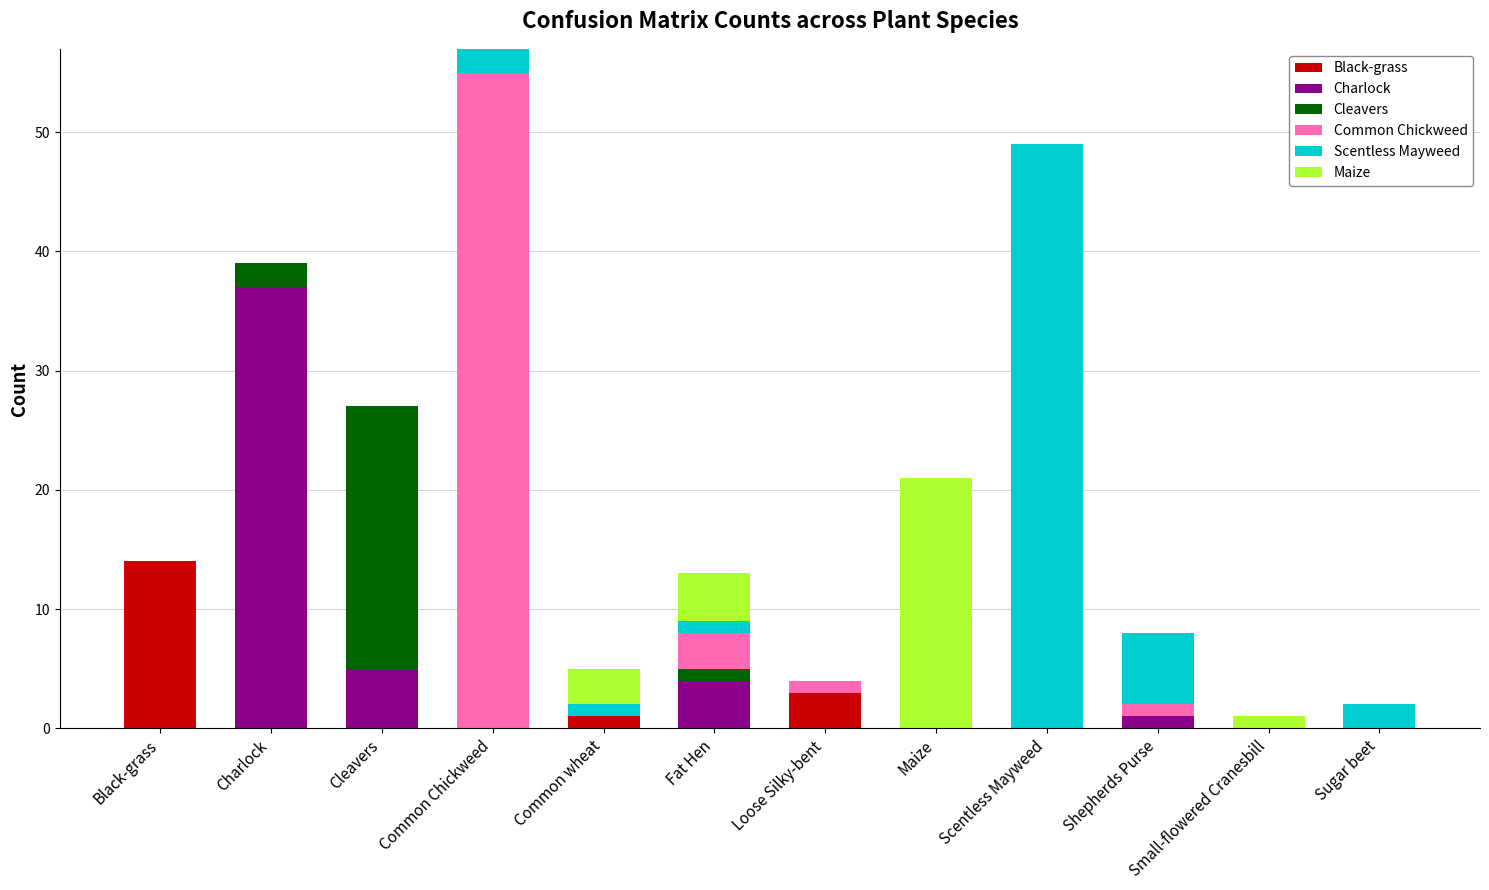

Are the bars grouped side by side (vs. stacked)?

No